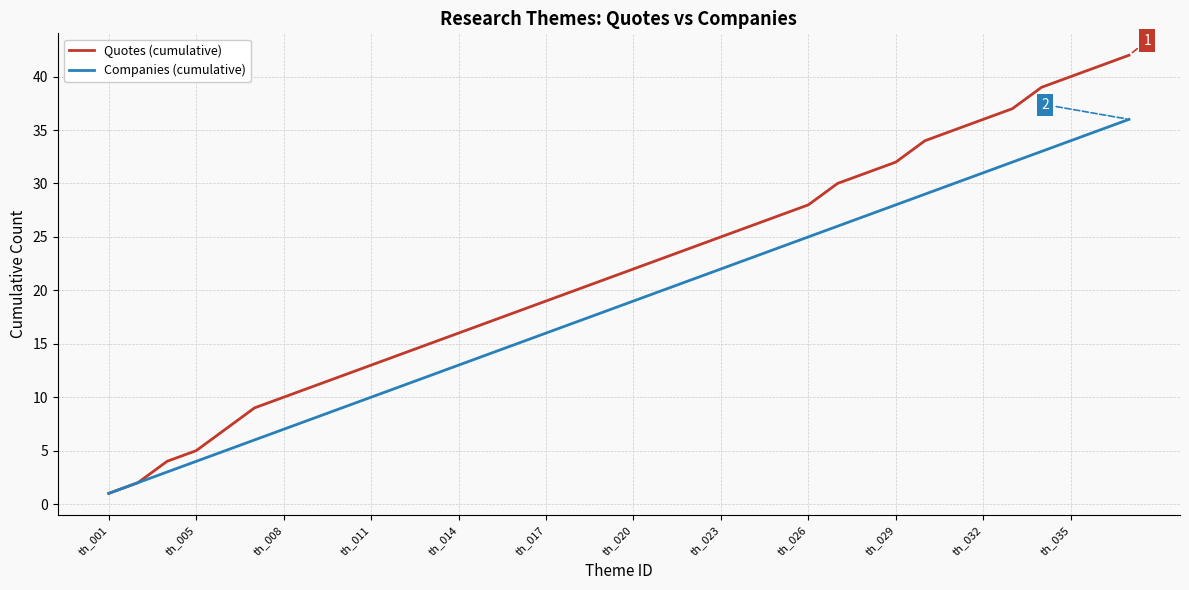

List the series in order of their peak value, lowest first.

Companies (cumulative), Quotes (cumulative)